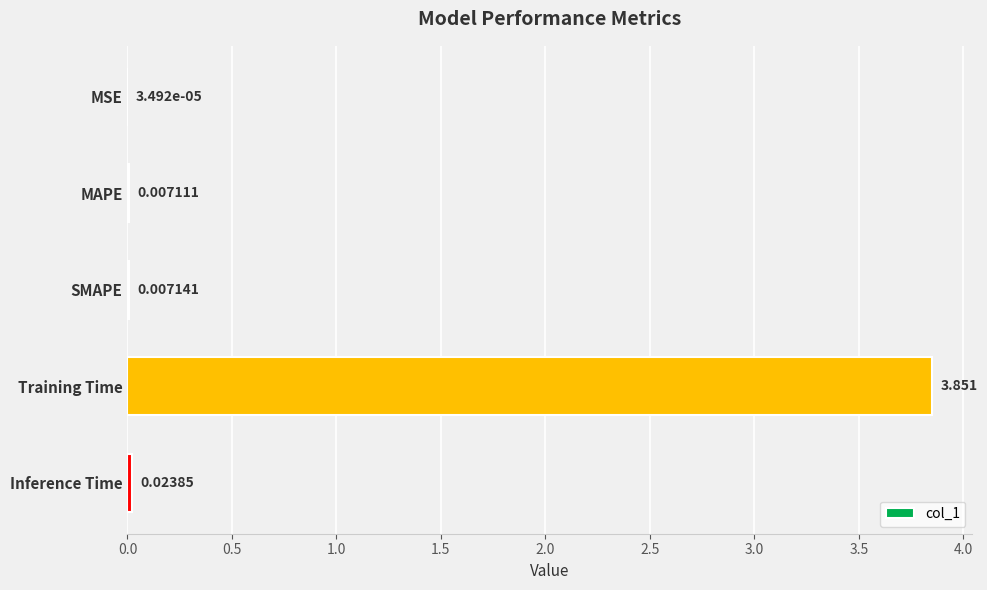

Where is the data nearest to the value 1?

Inference Time